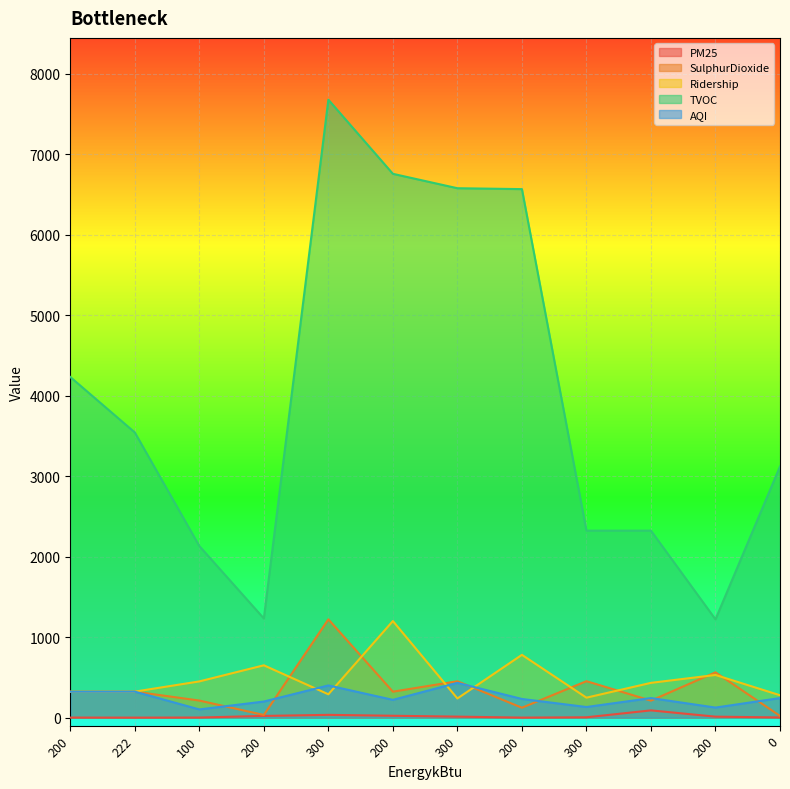

How many lines are shown in the chart?

5